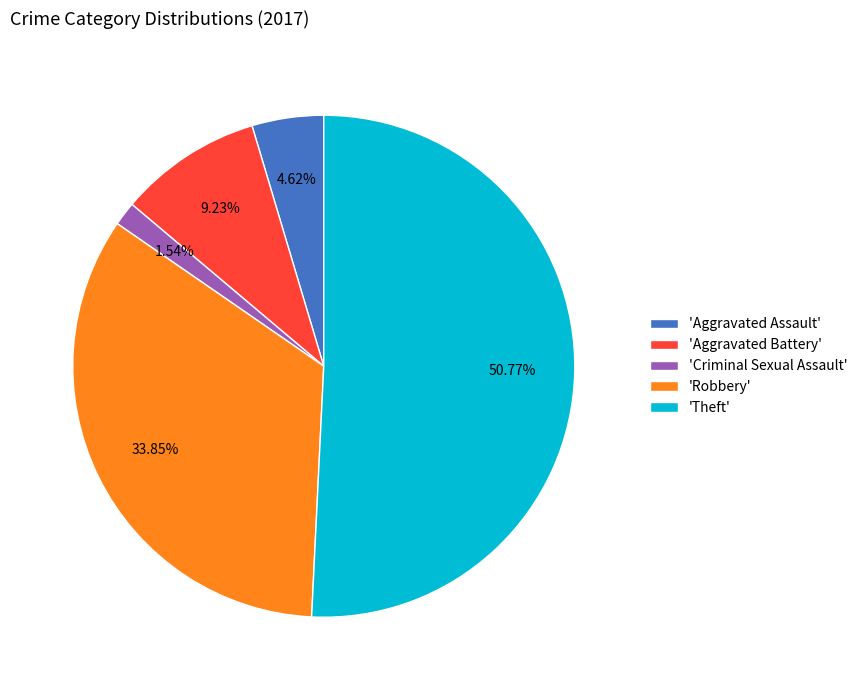

Rank the categories by value from lowest to highest.

'Criminal Sexual Assault', 'Aggravated Assault', 'Aggravated Battery', 'Robbery', 'Theft'